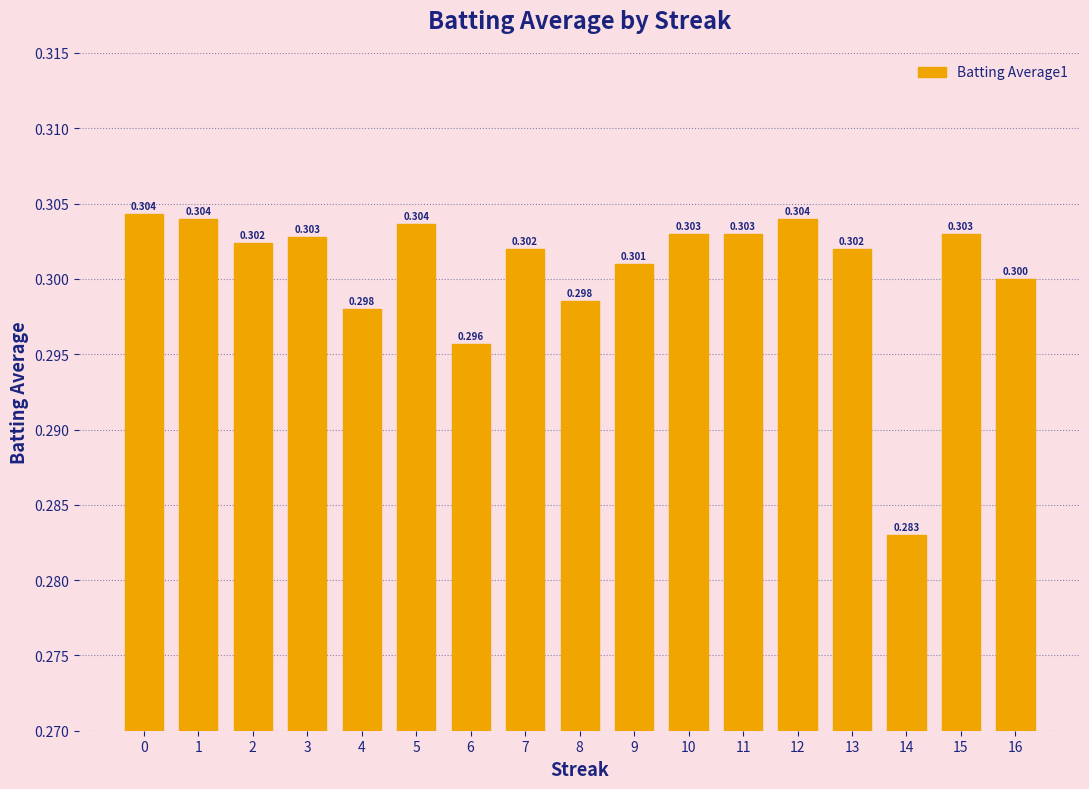

Are the bars horizontal?

No